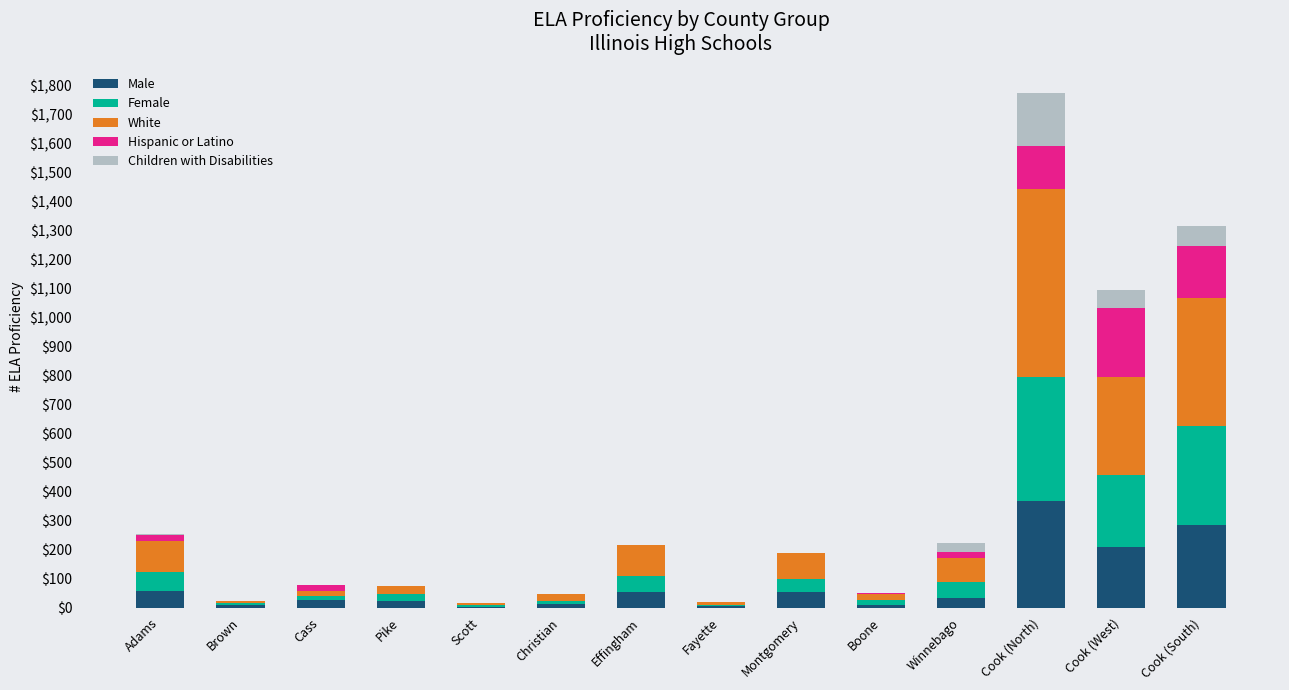

What is the total value across all series at Cook (North)?

1776